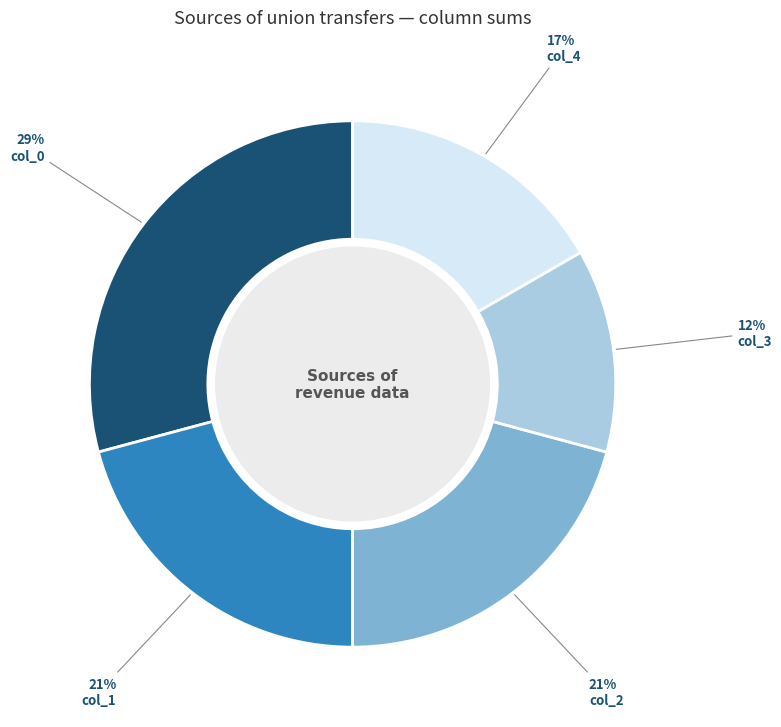

Between col_0 and col_2, which is larger?

col_0